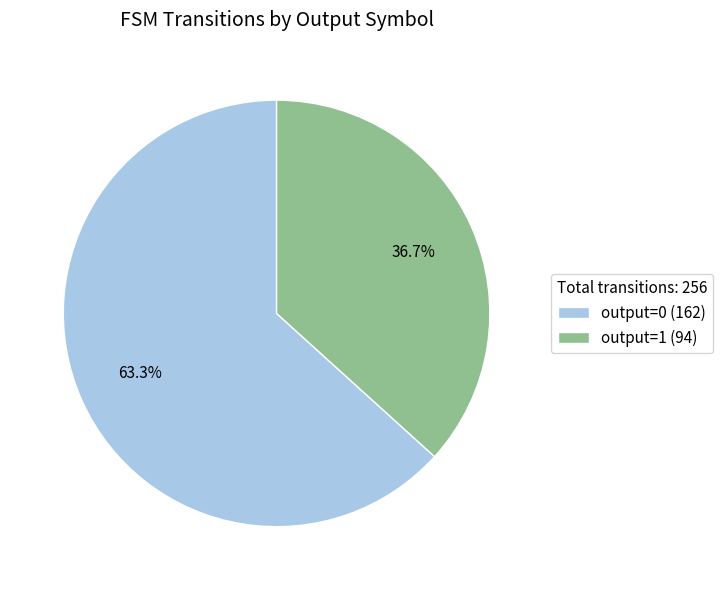

To the nearest percent, what is the difference between the output=0 and output=1 slice percentages?

27%